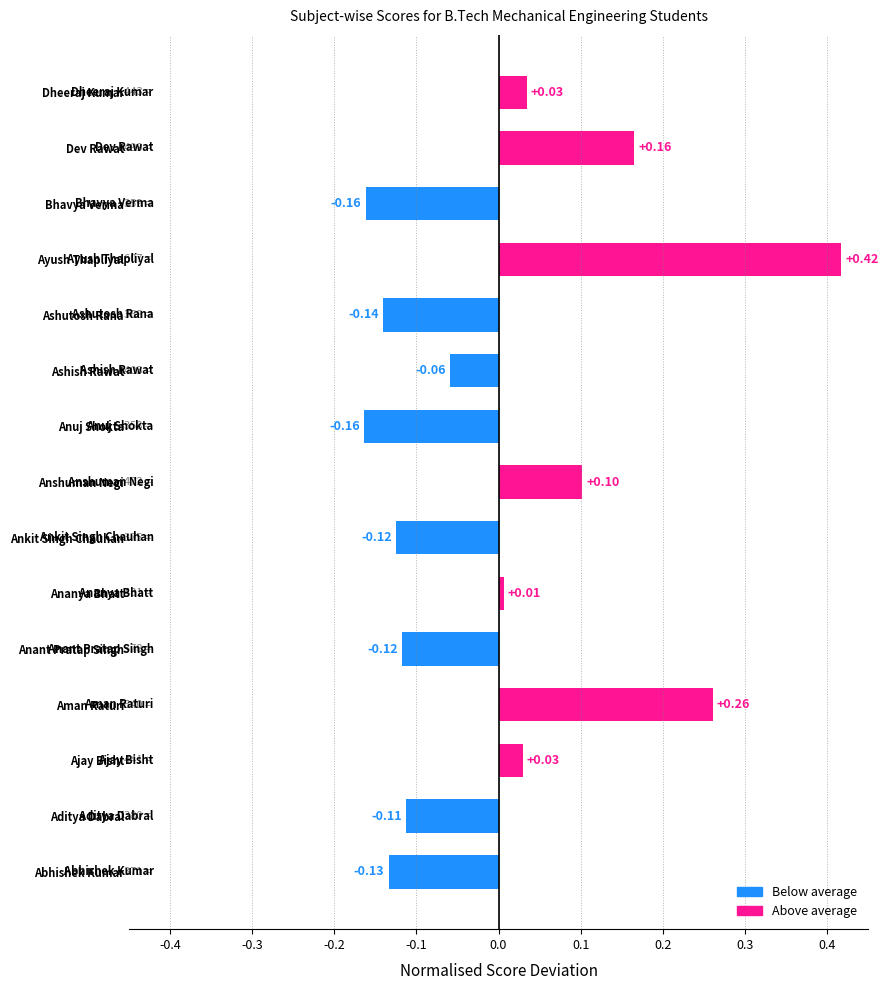

Which category has the highest value across all series?

Ayush Thapliyal